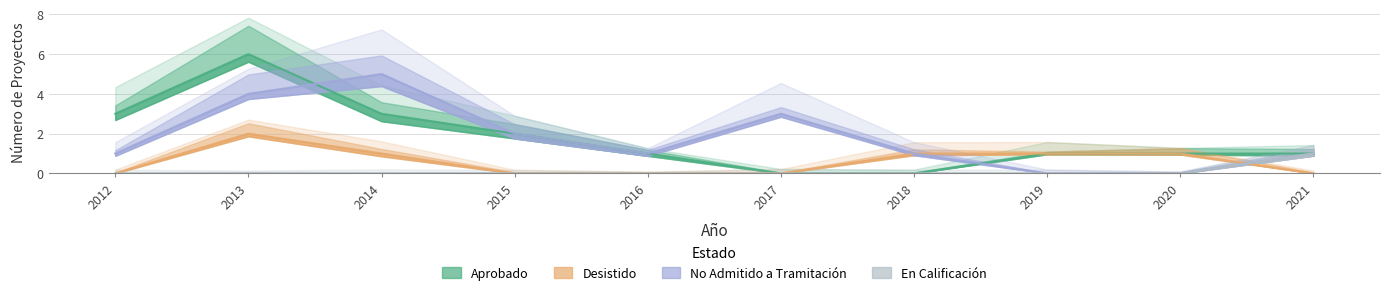

Which series ends up on top after the final intersection of Desistido and No Admitido a Tramitación?

No Admitido a Tramitación